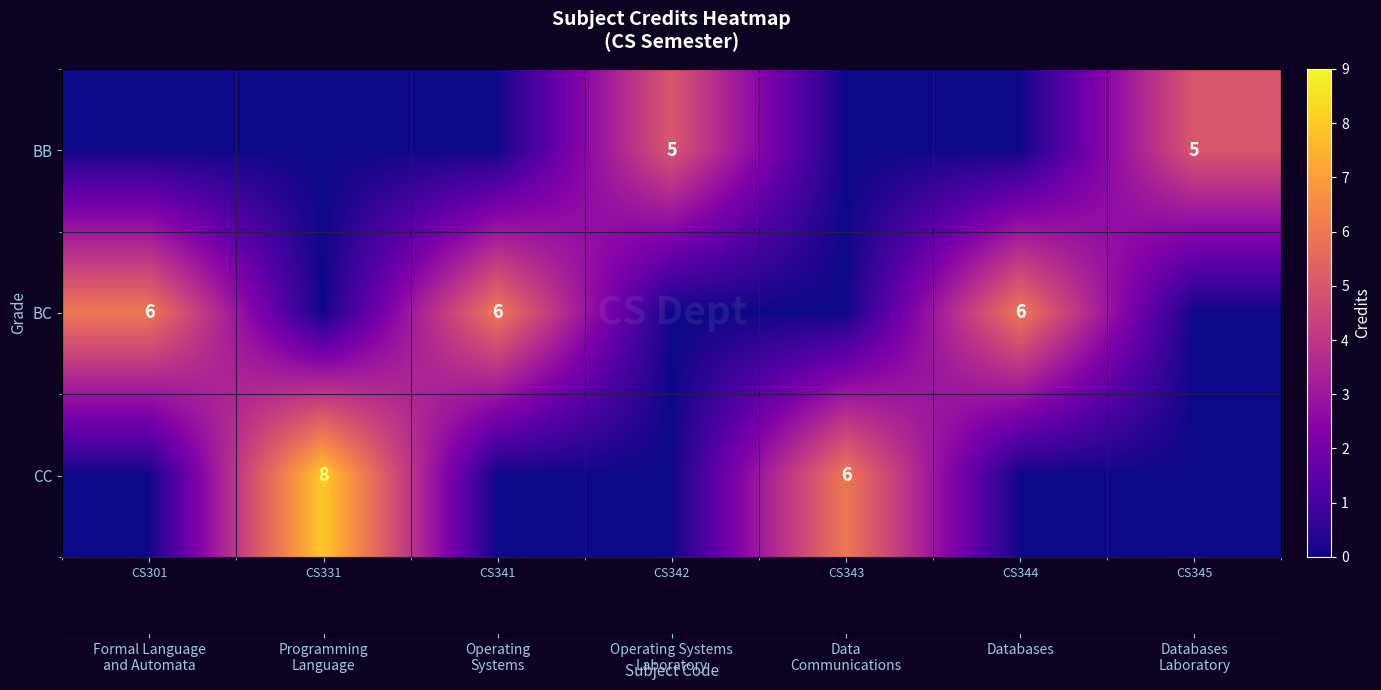

Rank the categories by CC value from lowest to highest.

CS301, CS341, CS342, CS344, CS345, CS343, CS331